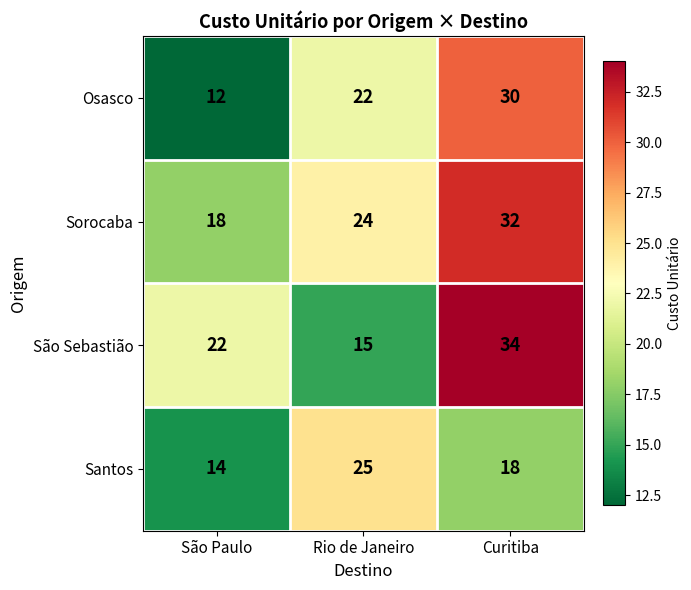

Reading left to right, transcribe all the data shown in this chart.

Osasco: São Paulo=12	Rio de Janeiro=22	Curitiba=30
Sorocaba: São Paulo=18	Rio de Janeiro=24	Curitiba=32
São Sebastião: São Paulo=22	Rio de Janeiro=15	Curitiba=34
Santos: São Paulo=14	Rio de Janeiro=25	Curitiba=18